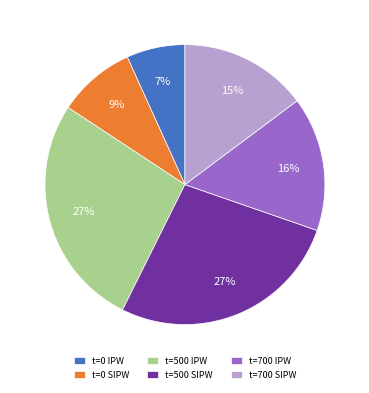

Do t=0 IPW and t=700 SIPW together represent more than half of the pie?

No